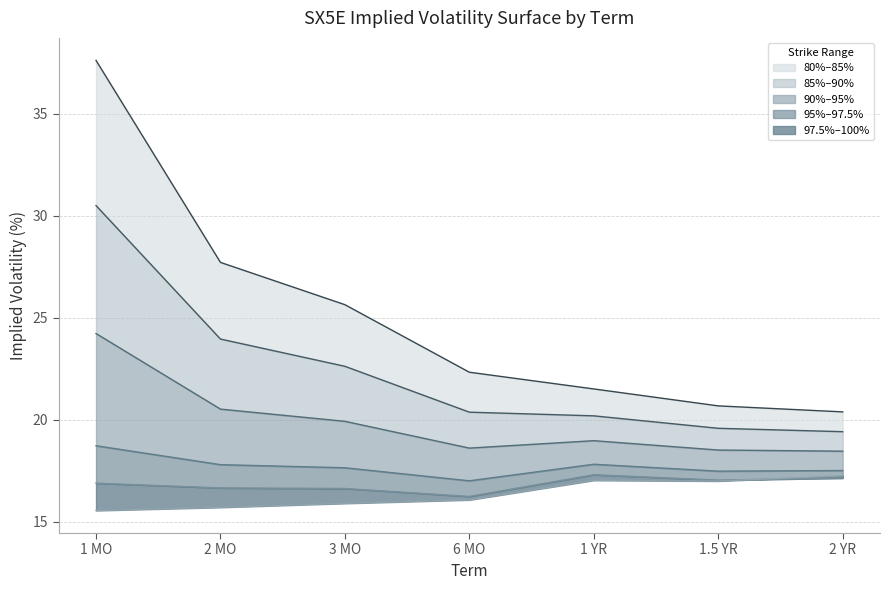

True or false: 97.5% has a value of 17.1 at 1.5 YR.

True